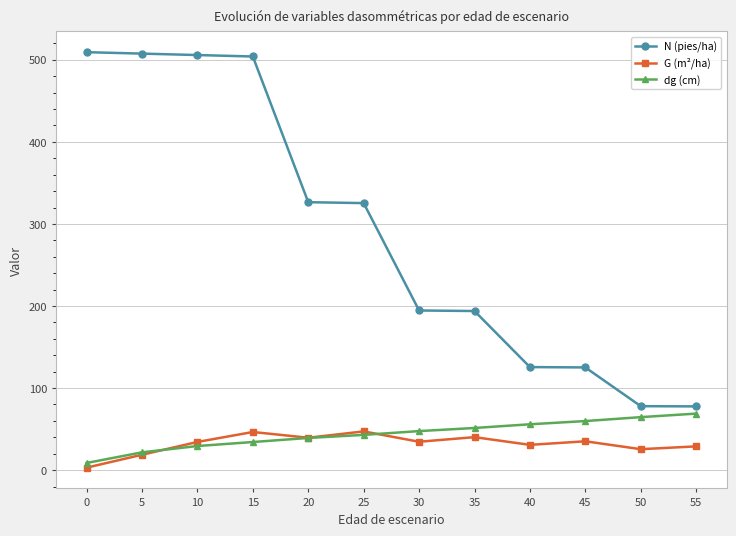

What is the value of the N (pies/ha) point at the 7th from the left?

194.6